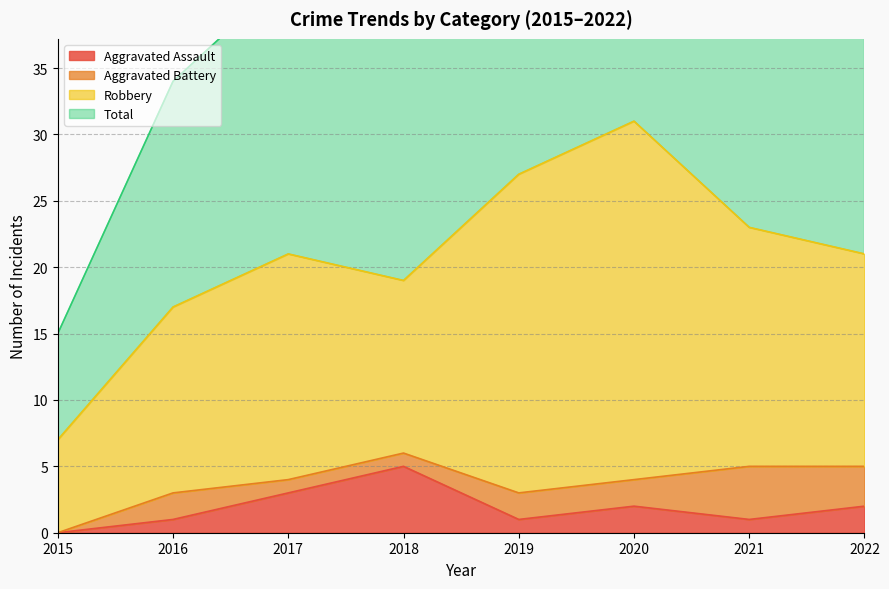

The Aggravated Assault series shows 2 at 2022. True or false?

True